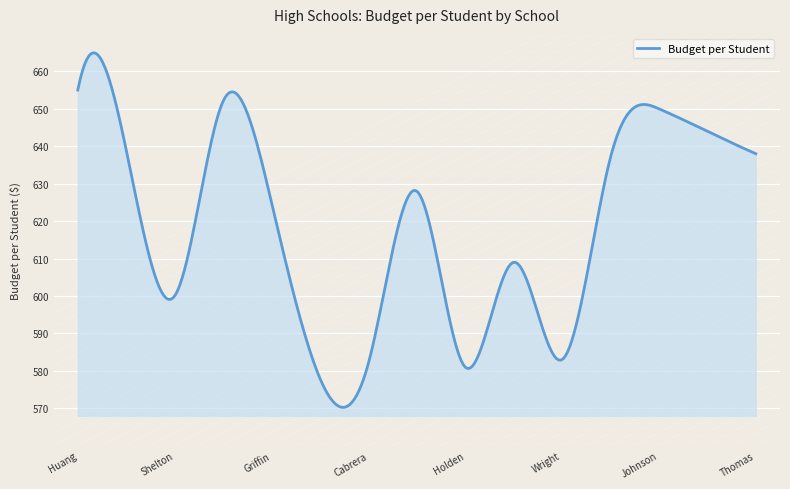

What is the greatest value displayed?

665.0